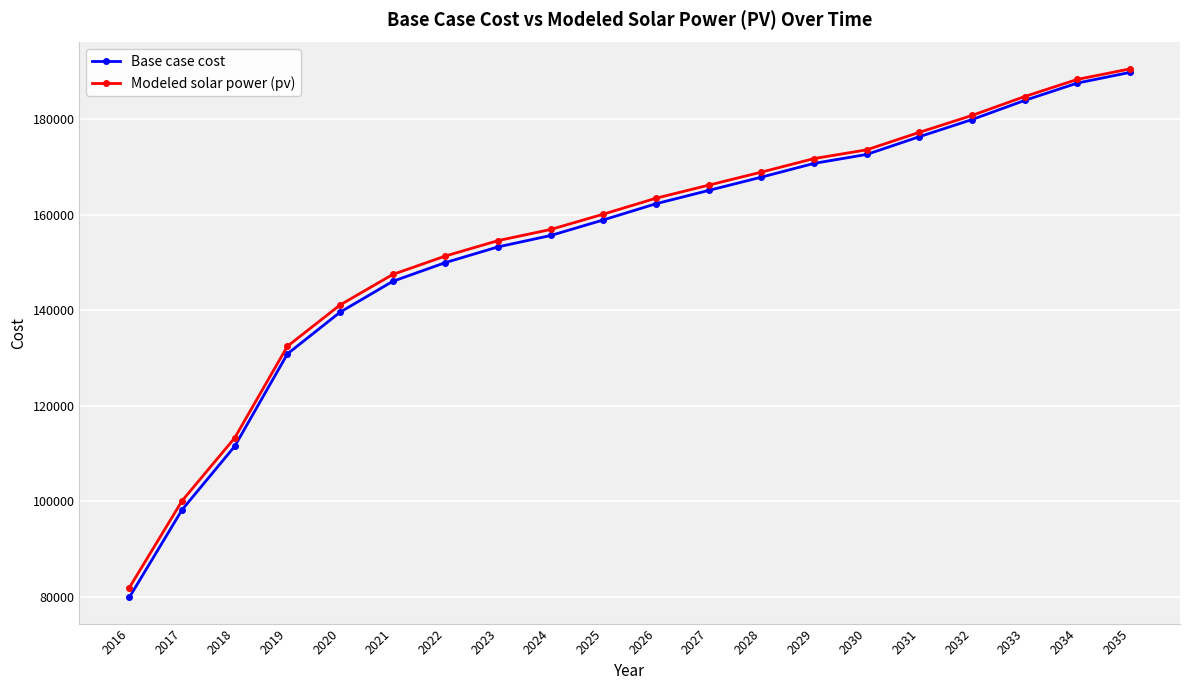

What is the maximum value for Modeled solar power (pv)?

190570.9